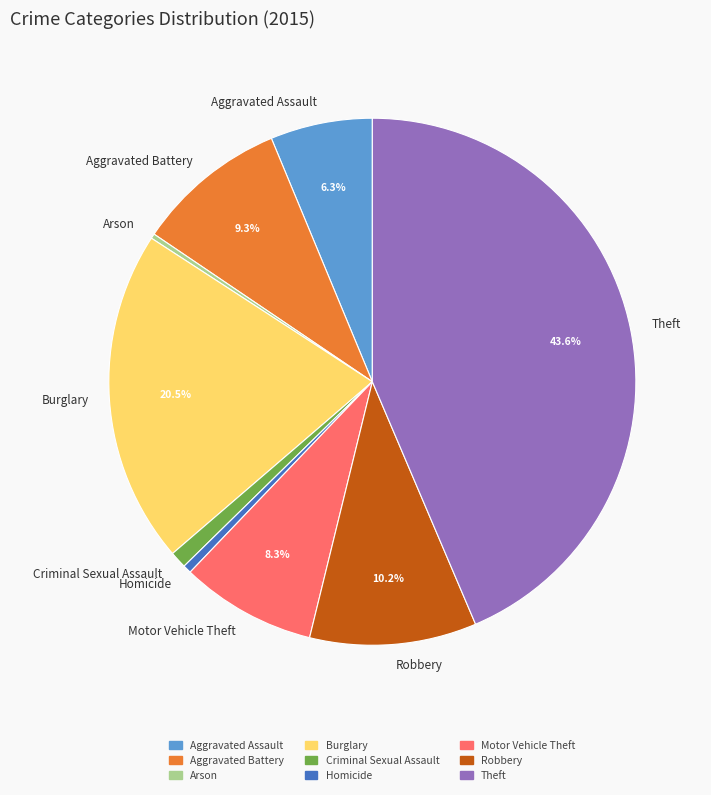

Is the sum of Theft and Aggravated Battery greater than half?

Yes